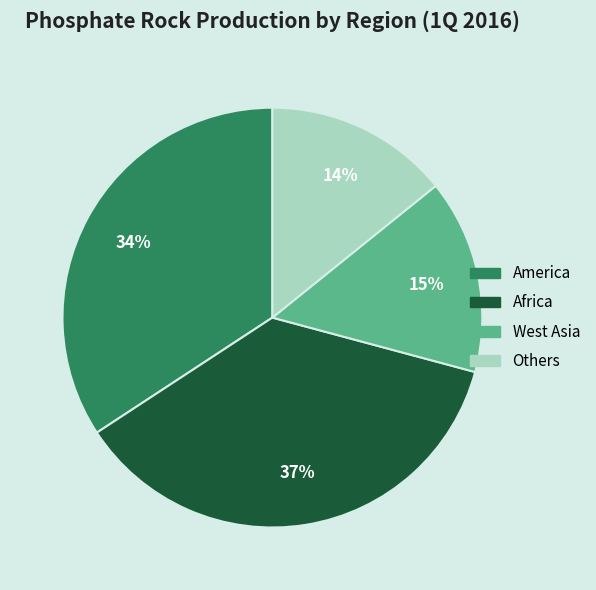

How many slices are in this pie chart?

4